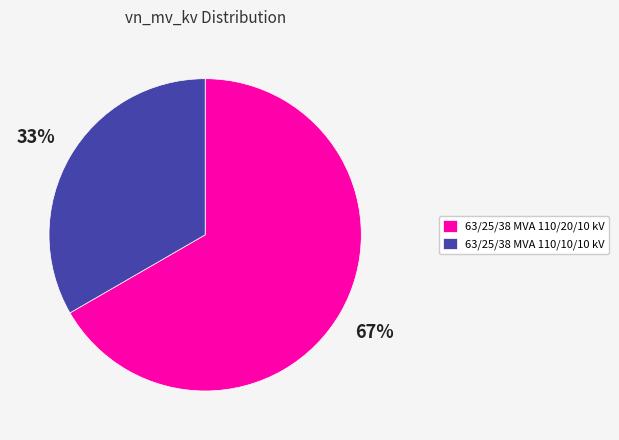

What is the smallest slice in the pie chart?

63/25/38 MVA 110/10/10 kV